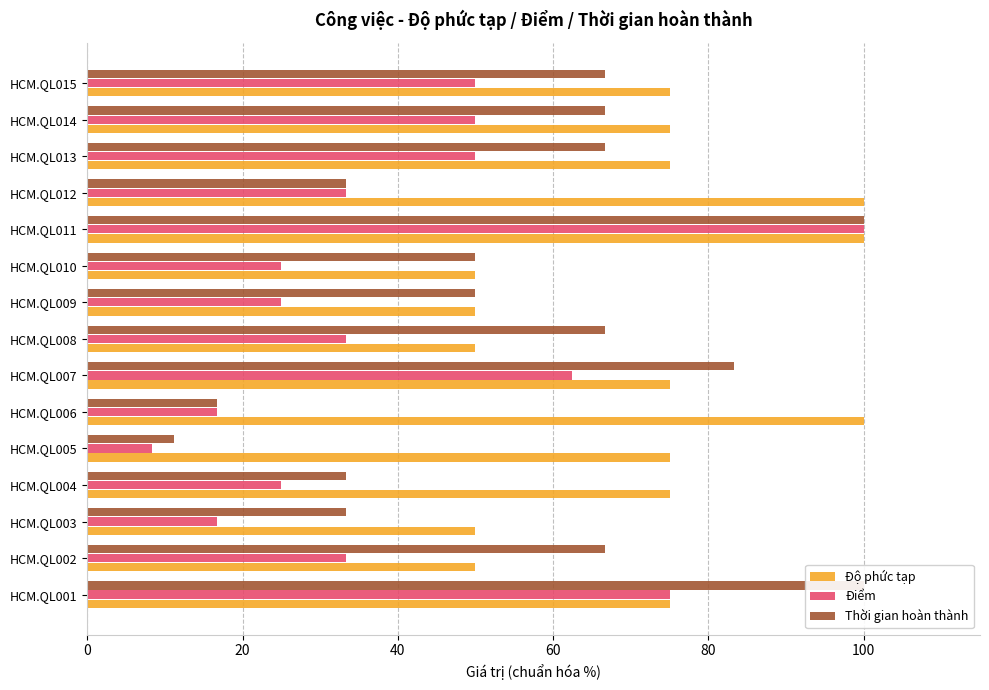

How many bars are there in total?

45